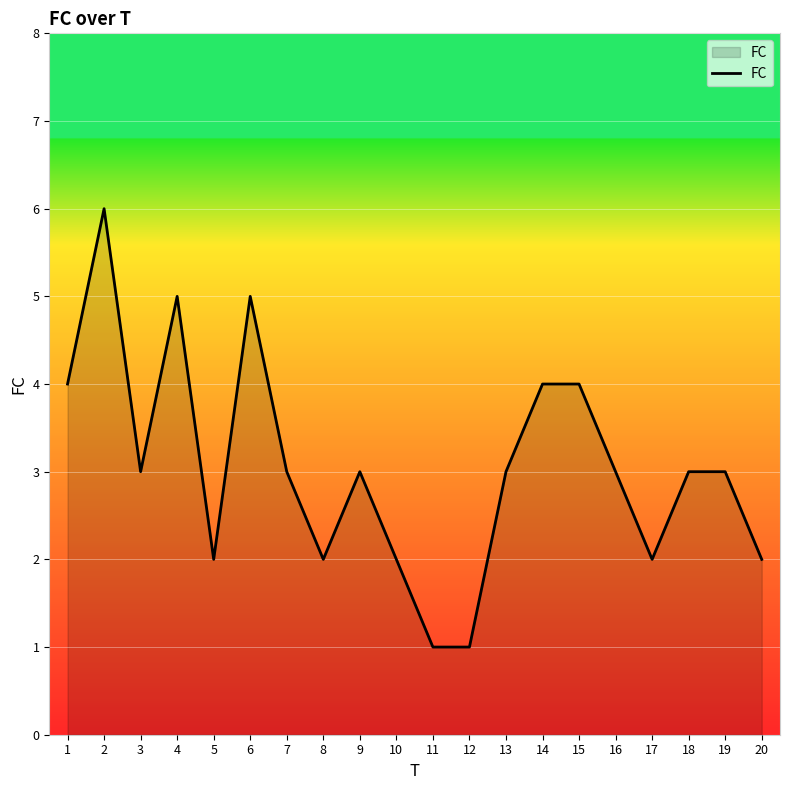

How many lines are shown in the chart?

1